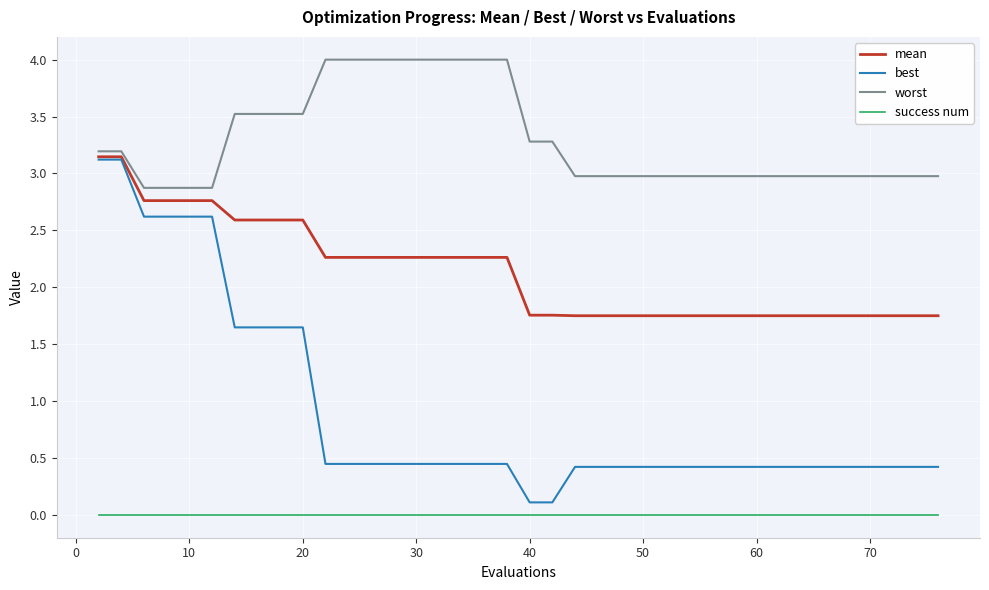

What is the difference between the second highest and minimum values in the best series?

3.0